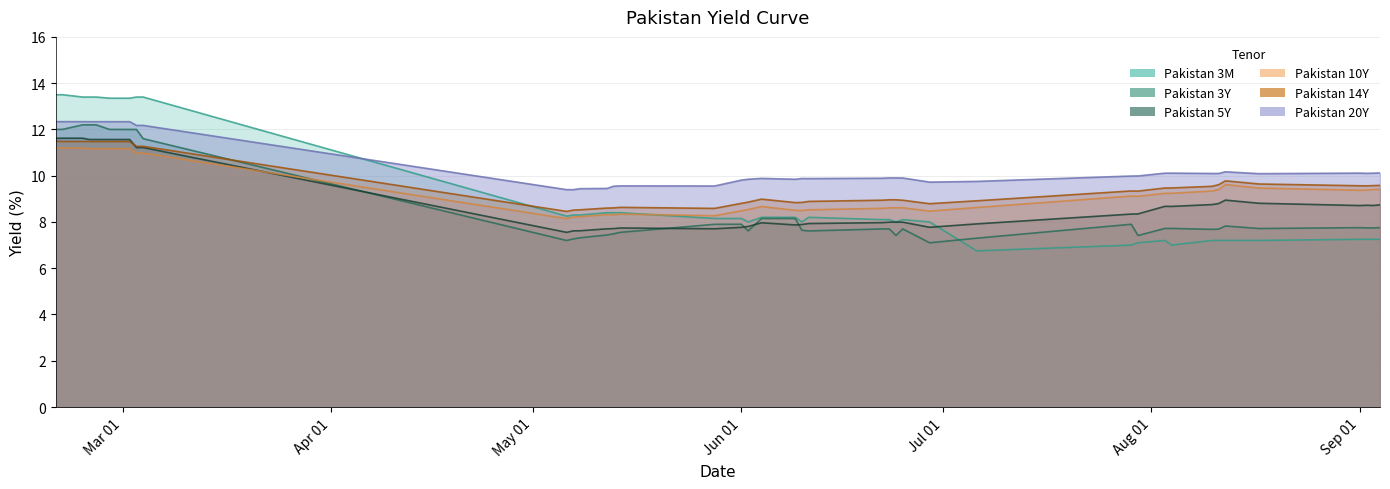

What is the difference between the highest and lowest values at 2020-06-09?

2.0